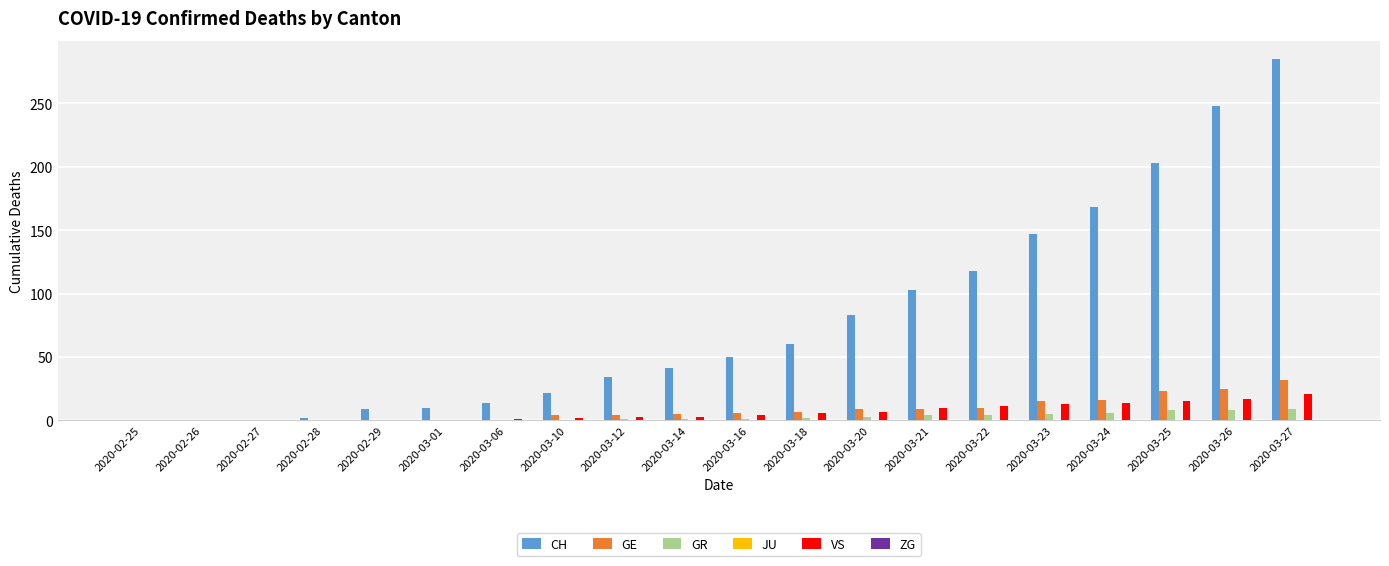

What is the sum of all VS values?

127